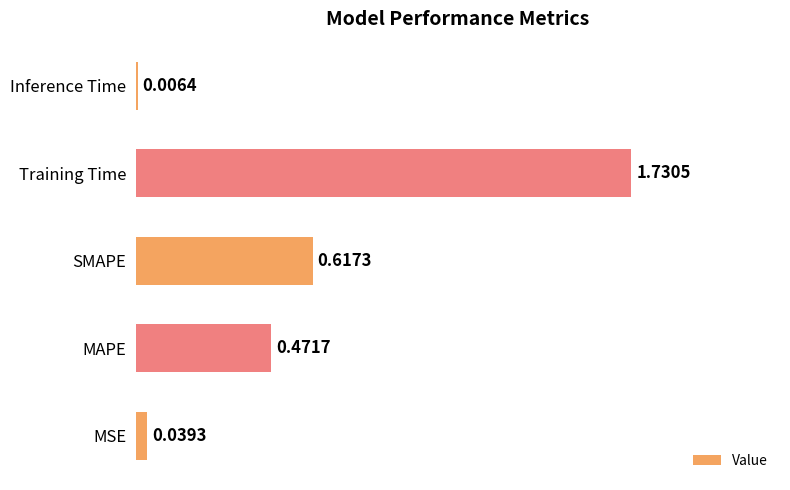

Are the bars horizontal?

Yes